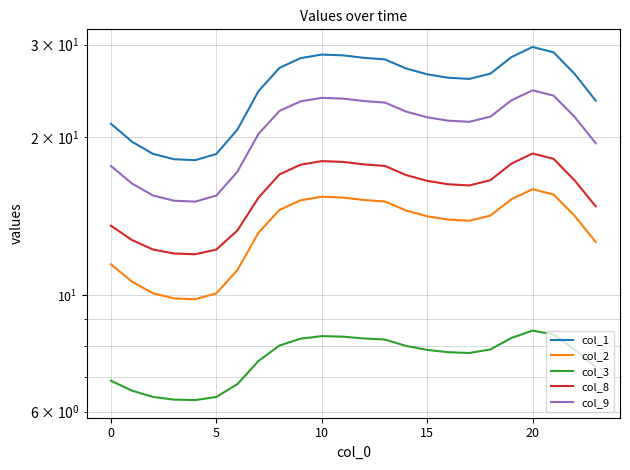

At which label does col_9 first exceed 21?

8